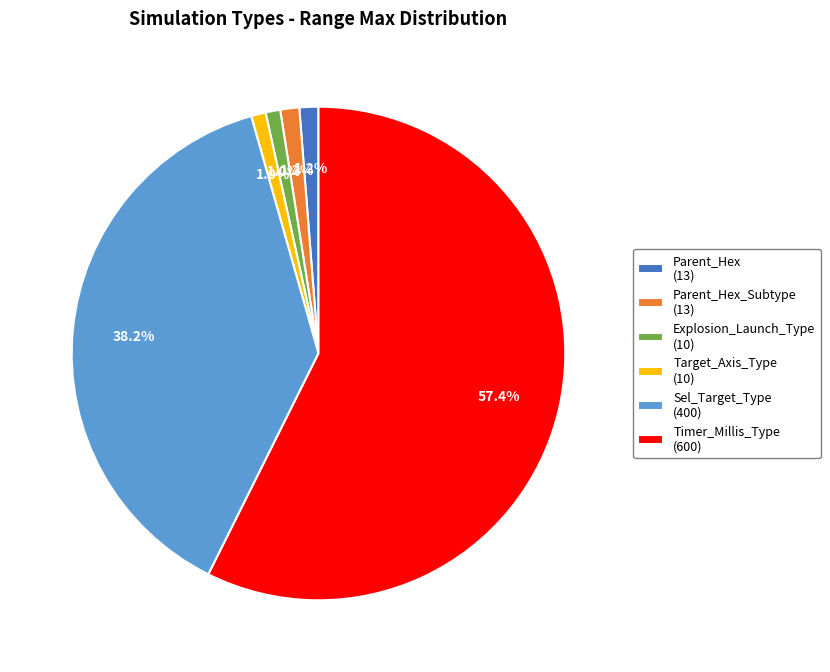

Do Timer_Millis_Type (600) and Parent_Hex (13) together represent more than half of the pie?

Yes